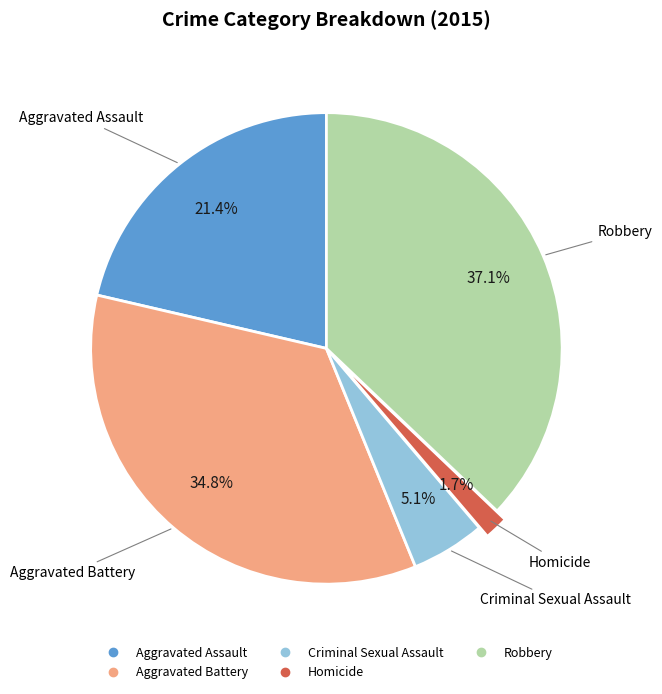

Which slice is the largest?

Robbery